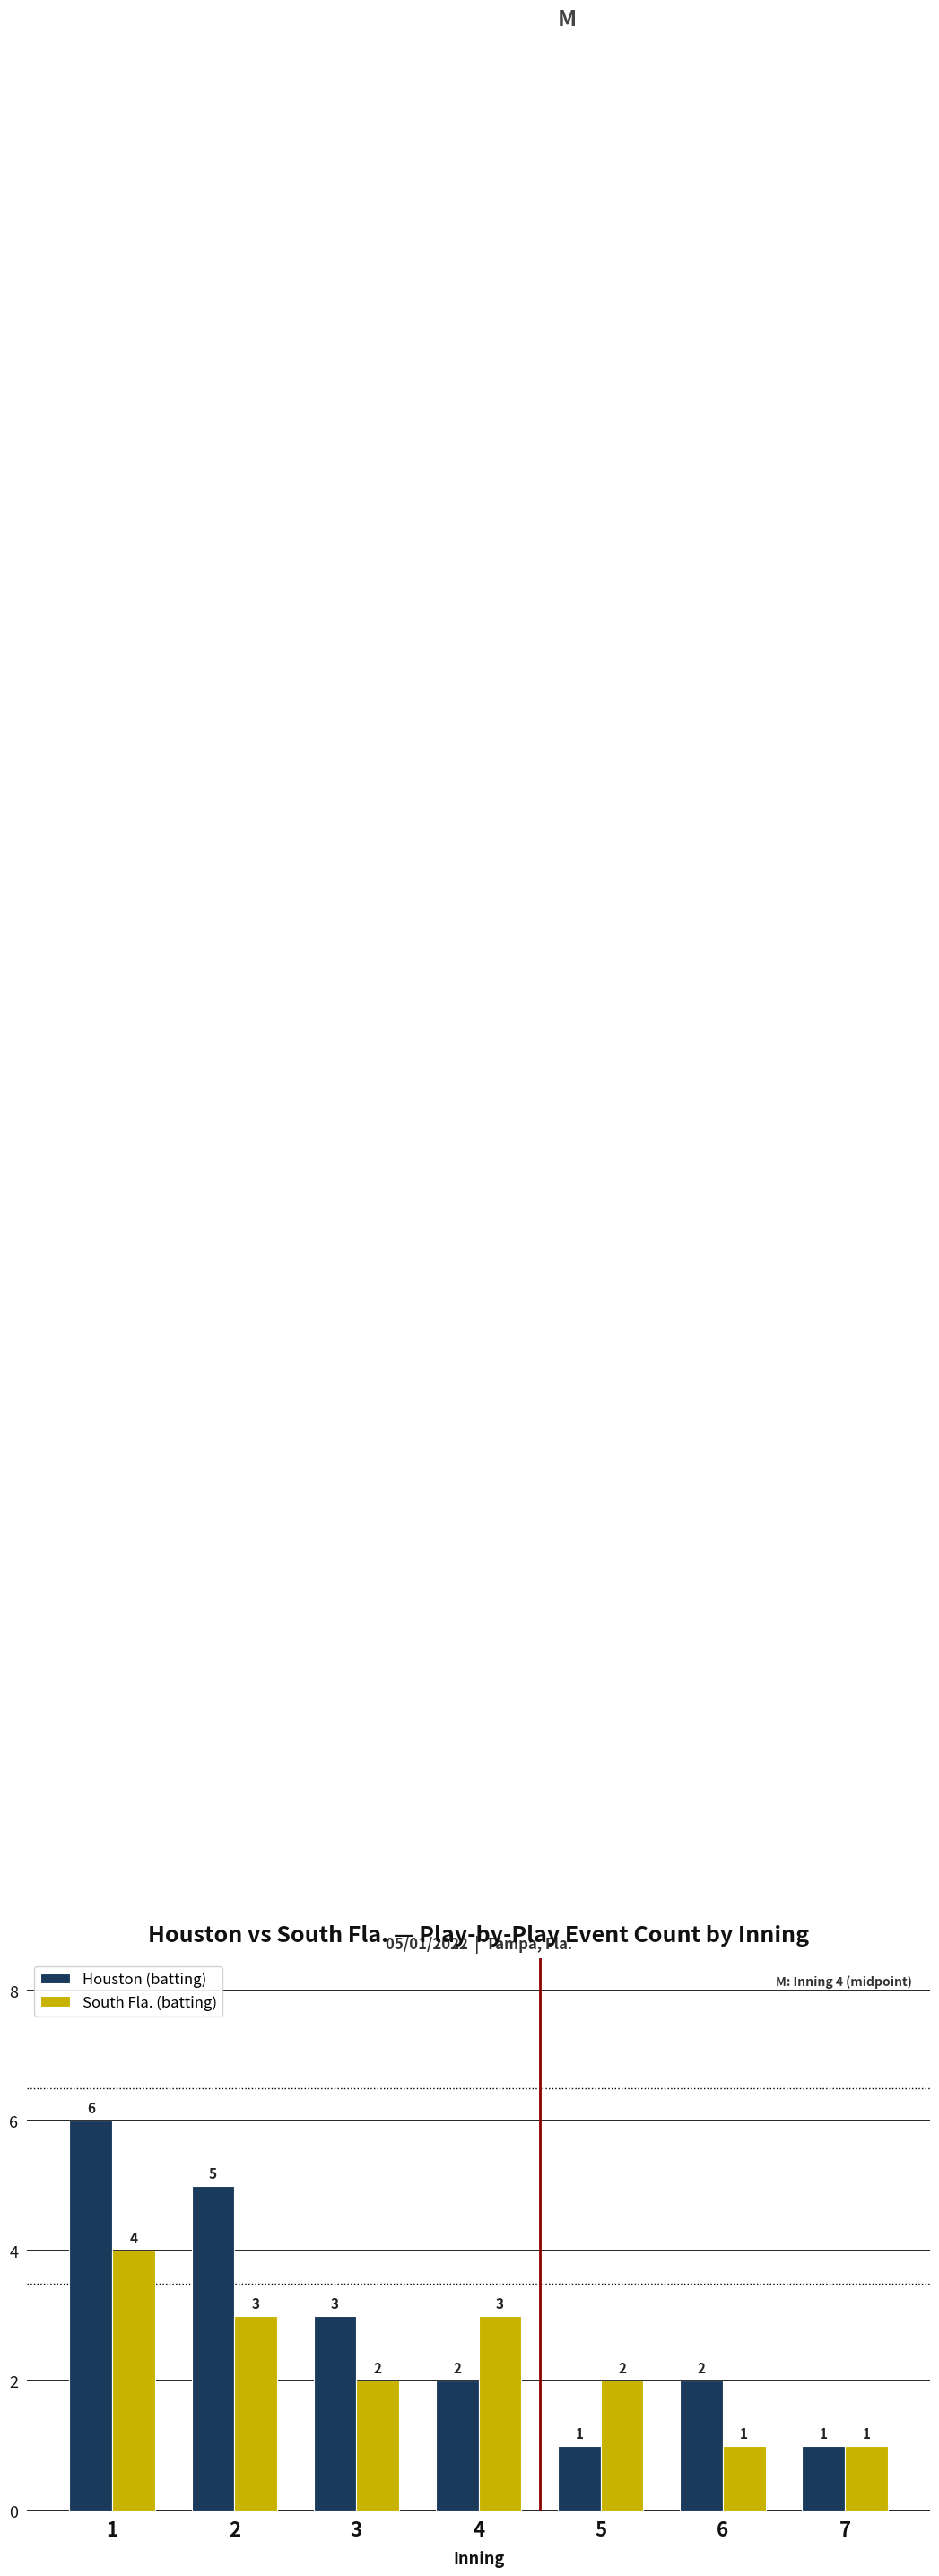

What is the difference between the highest and lowest values at 1?

2